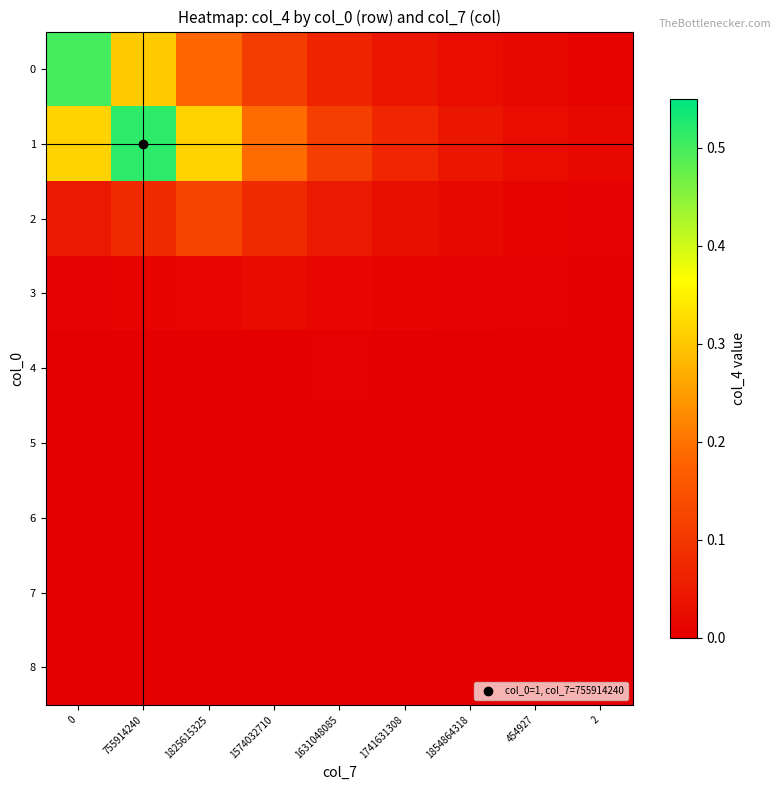

Between 454927 and 755914240, which is larger?

755914240